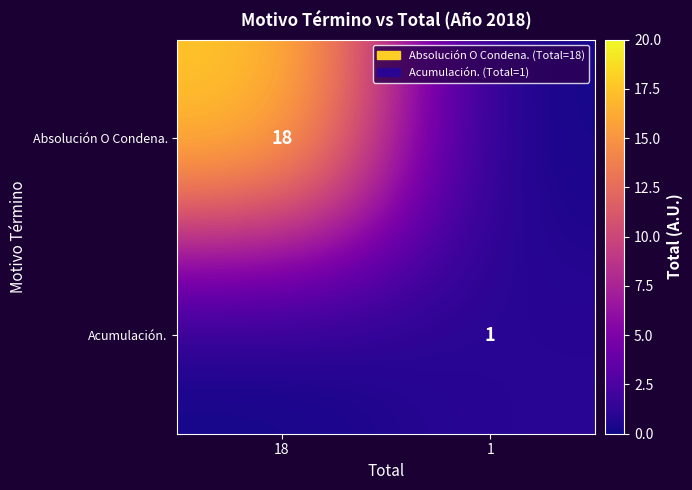

At how many categories does at least one series exceed 2?

1